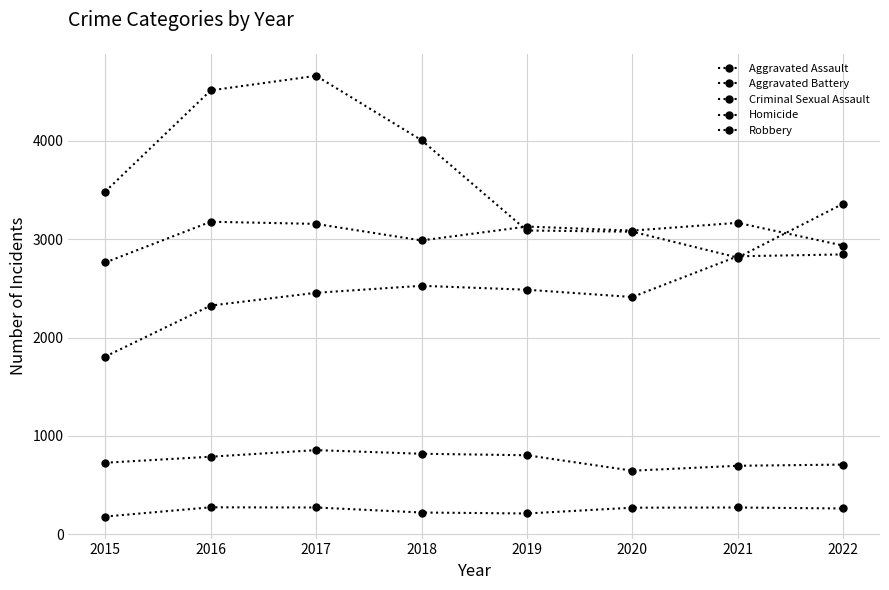

What is the difference between the highest and lowest values at 2016?

4237